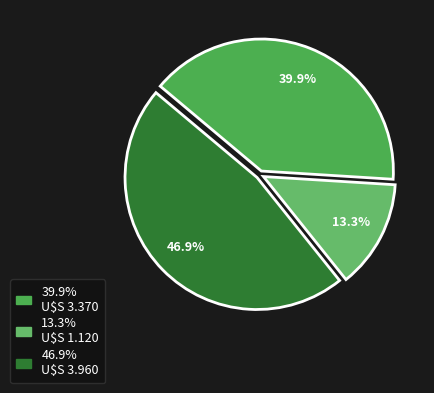

How many segments does this pie chart have?

3